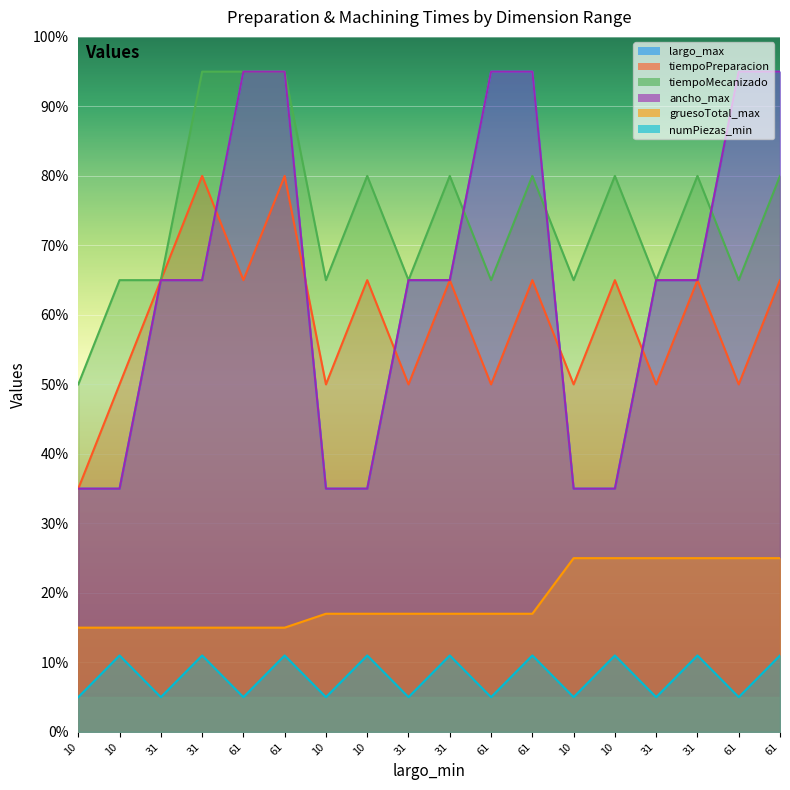

Read the largo_max value at 10, to the nearest 10.

40